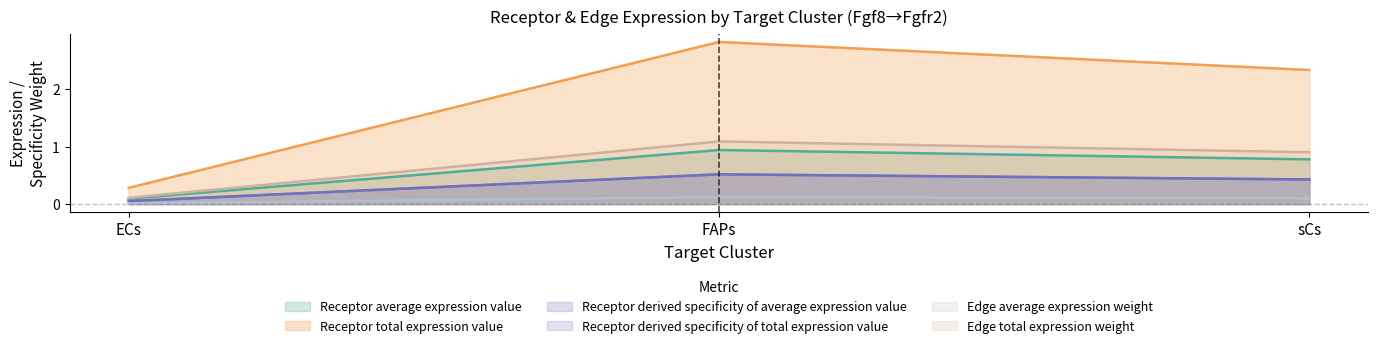

Between FAPs and sCs, which is larger?

FAPs